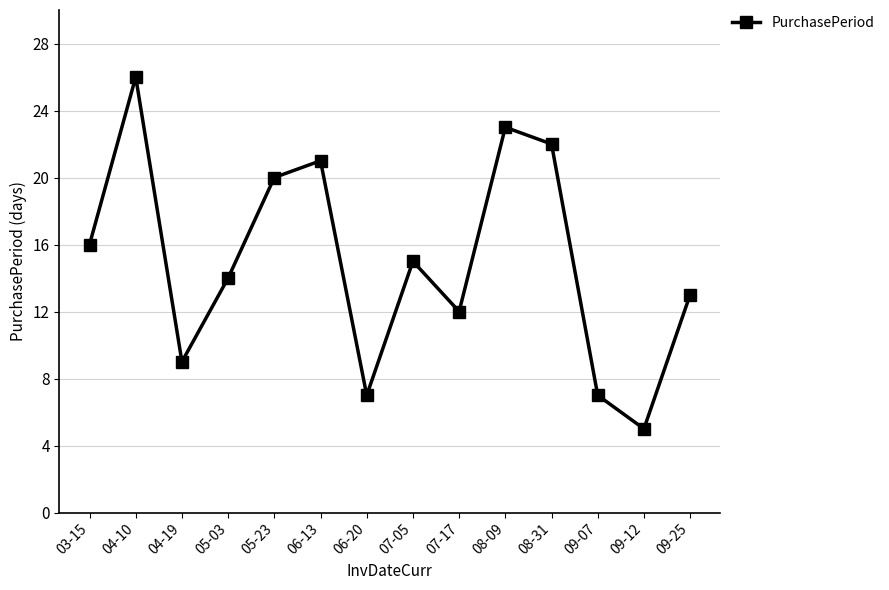

At which label does the data first exceed 15?

03-15